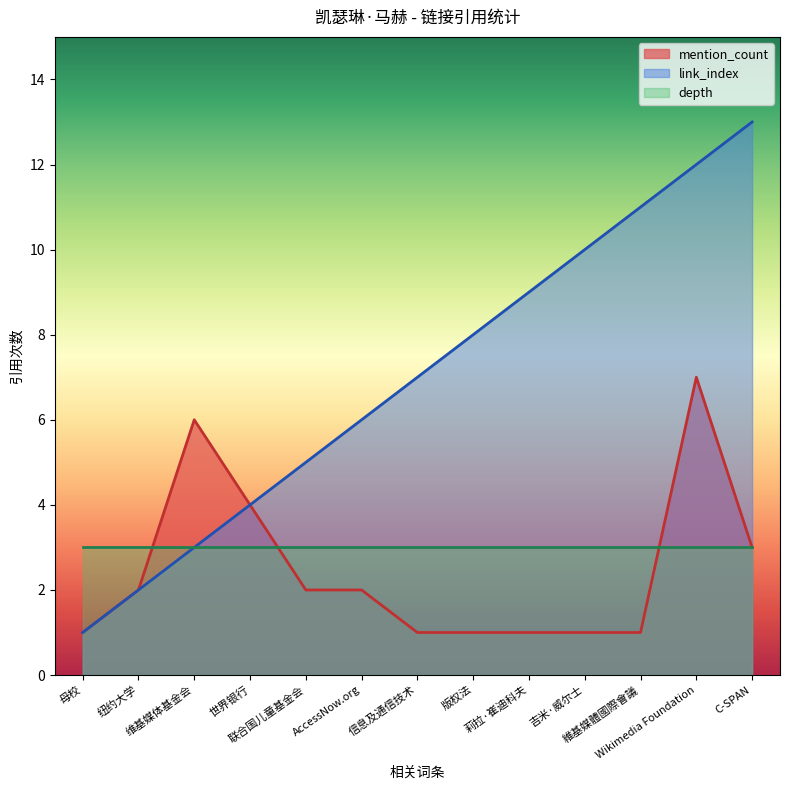

Which has a higher value, 版权法 or 莉拉·崔迪科夫?

莉拉·崔迪科夫